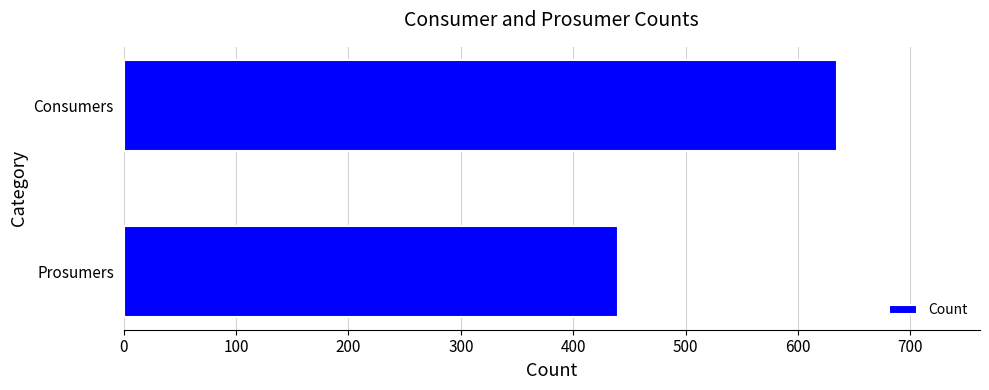

Reading top to bottom, extract all data points from this chart.

635	440